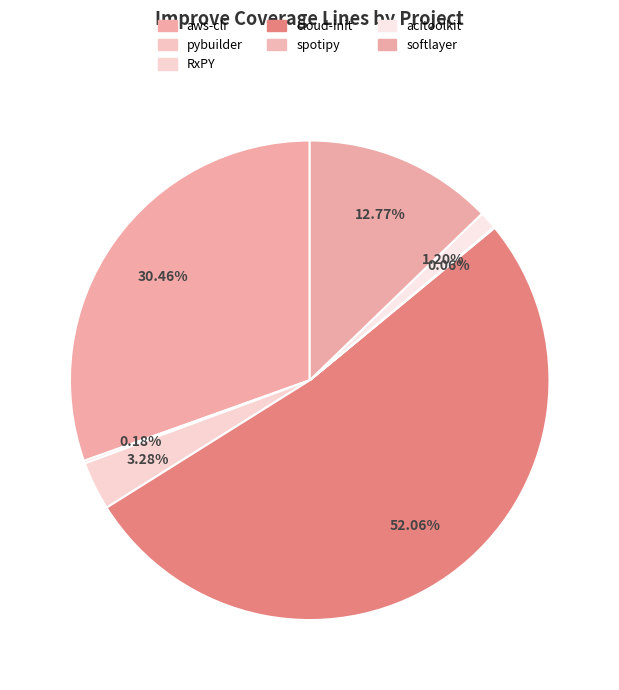

To the nearest percent, what is the combined percentage of pybuilder and softlayer?

13%